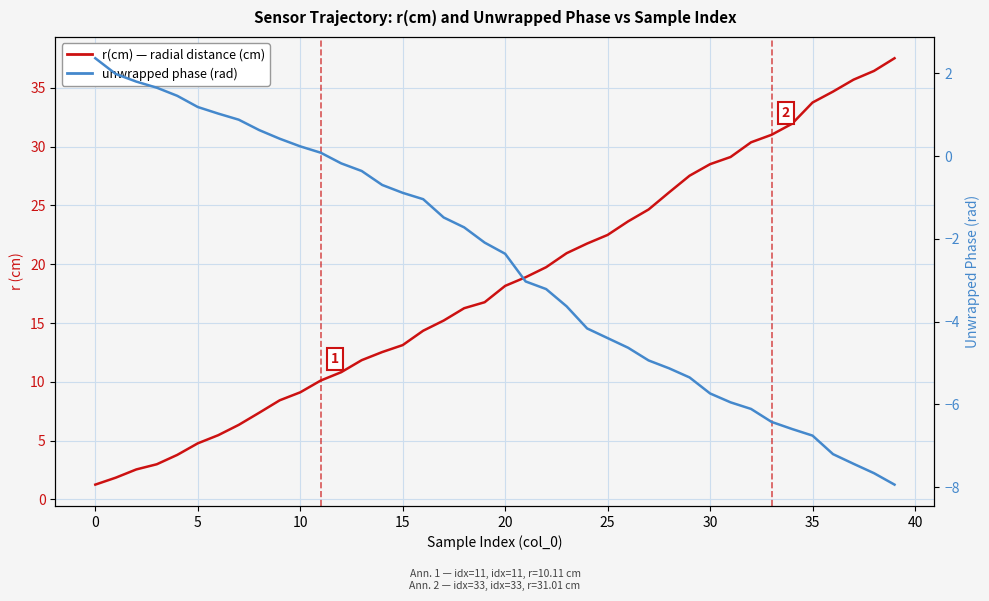

What is the difference between the r(cm) — radial distance values at 18 and 23?

4.7